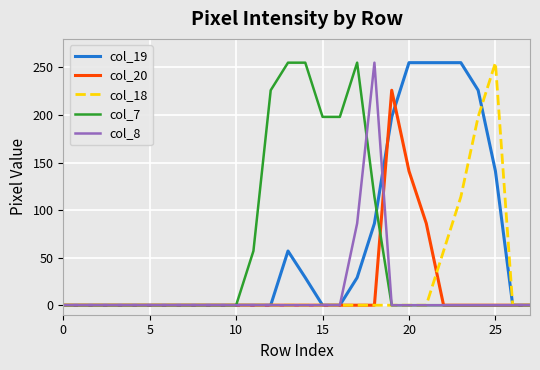

What is the highest value of the col_20 series?

226